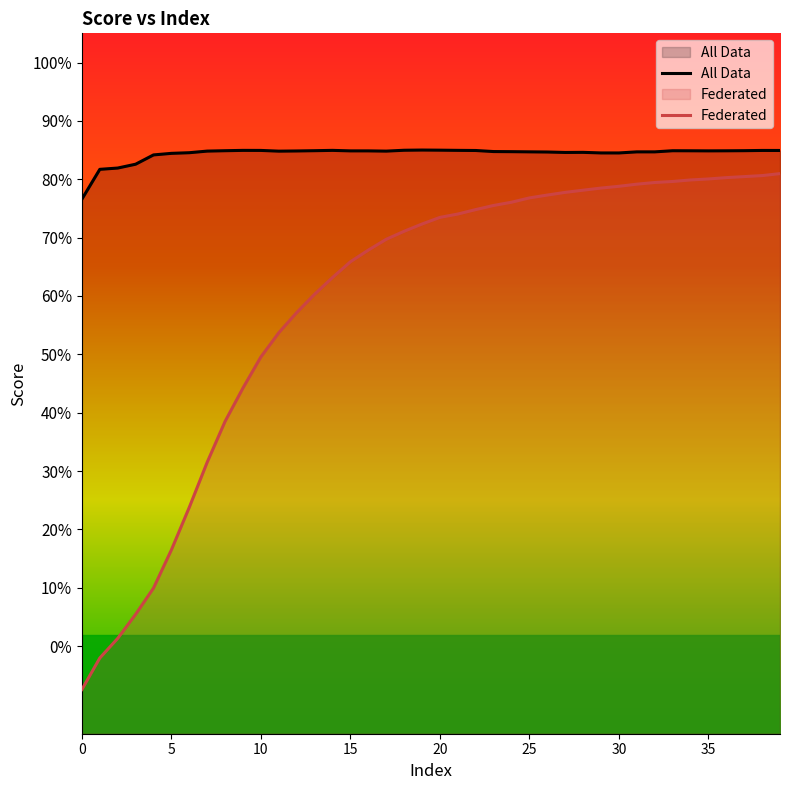

List the series in order of their peak value, highest first.

All Data, Federated